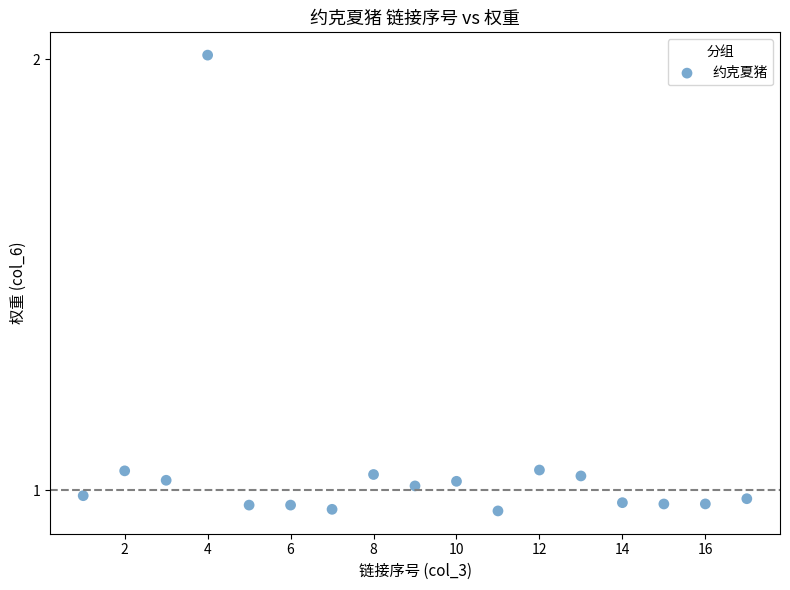

What is the range of Y values (max minus min)?

1.1